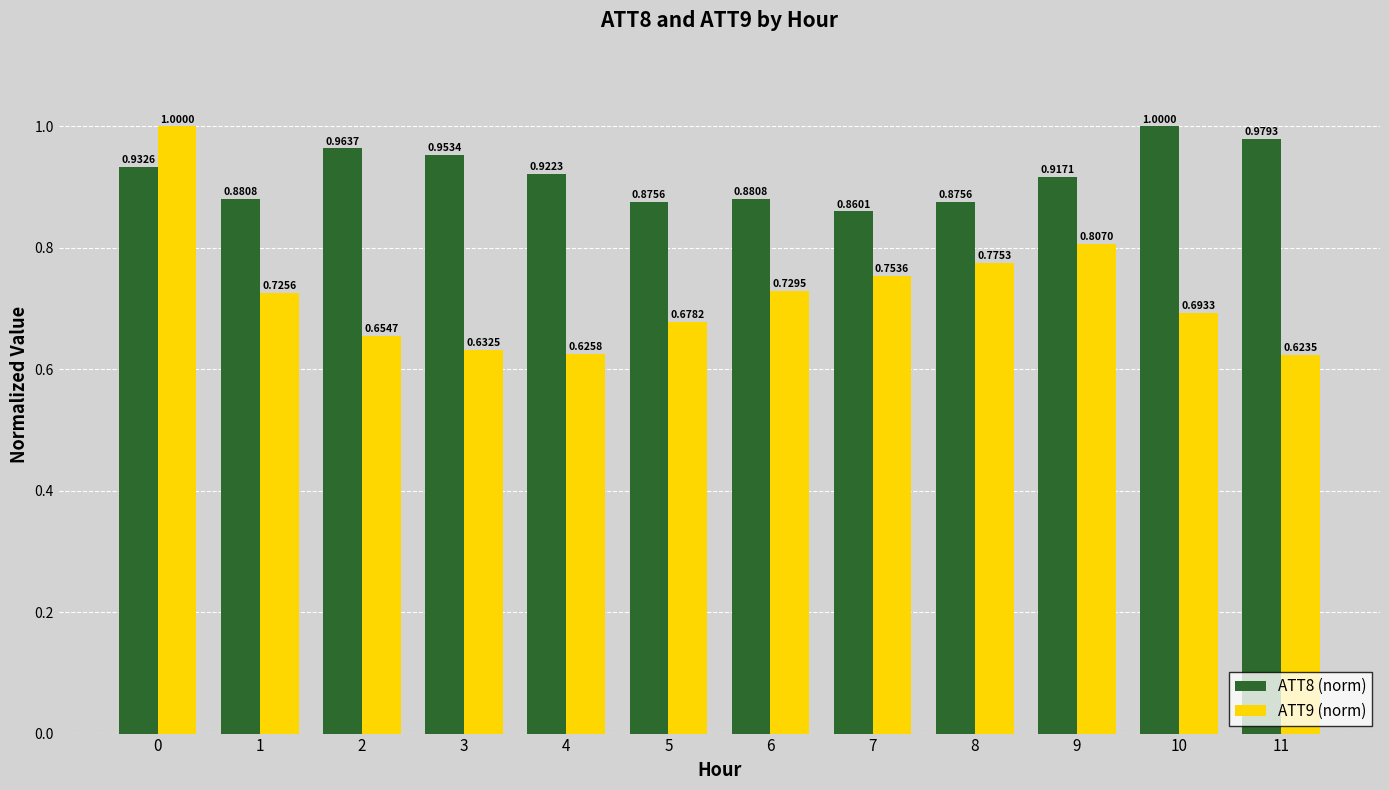

Where is ATT9 (norm) nearest to the value 0?

11